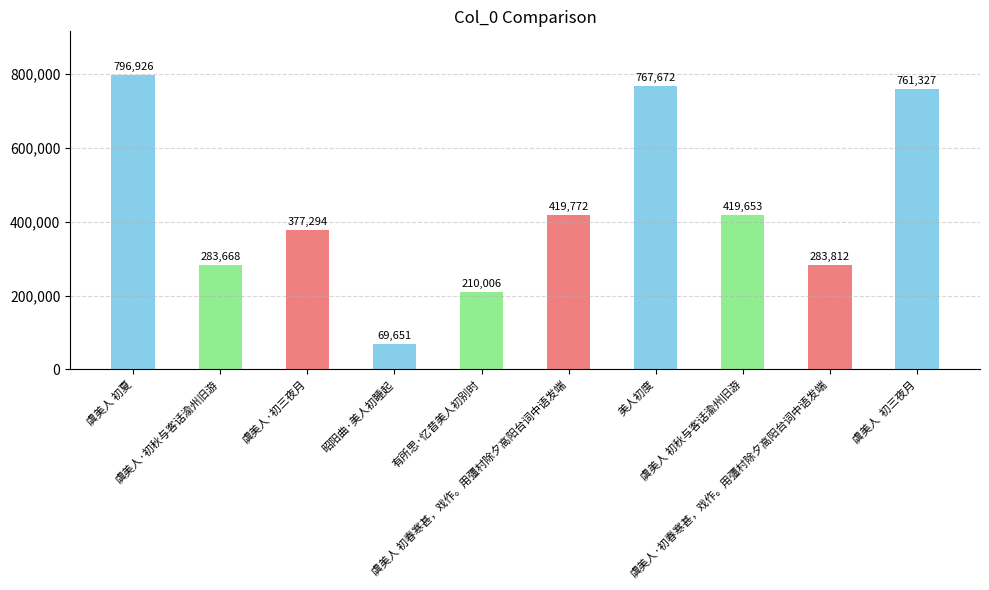

Reading left to right, what are all the values shown in this chart?

796926	283668	377294	69651	210006	419772	767672	419653	283812	761327